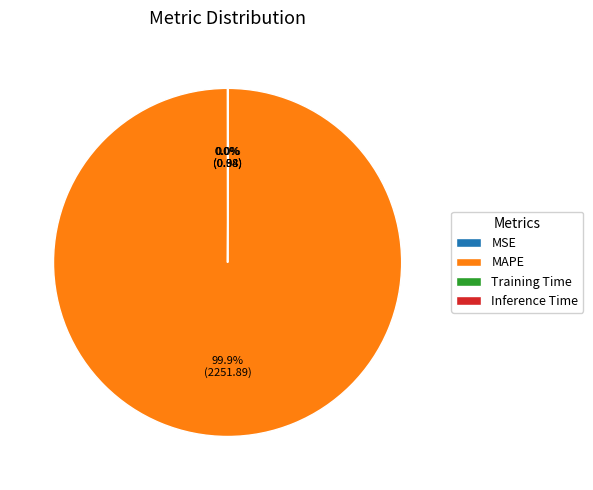

What is the largest slice in the pie chart?

MAPE